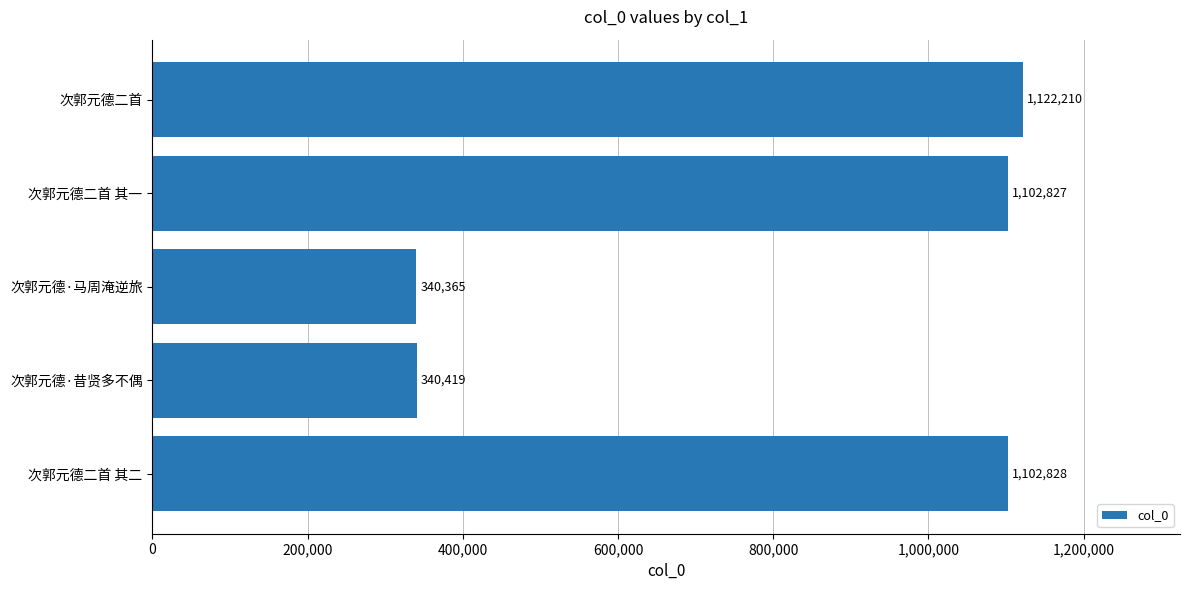

What is the ratio of the value at 次郭元德·马周淹逆旅 to the value at 次郭元德二首 其二?

0.3